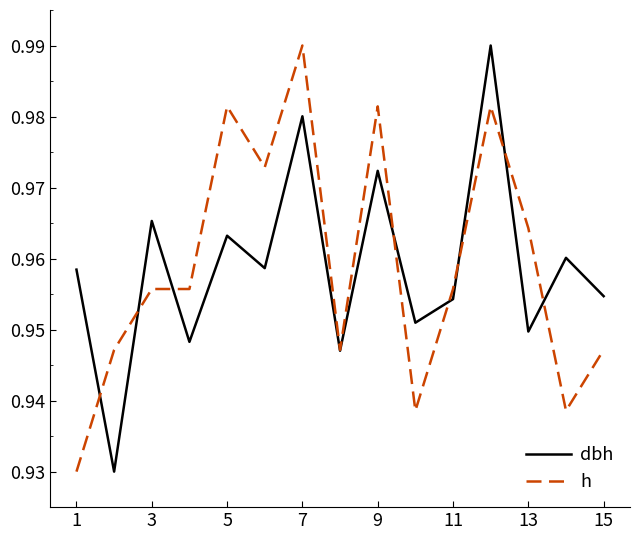

Does the chart have visible grid lines?

No